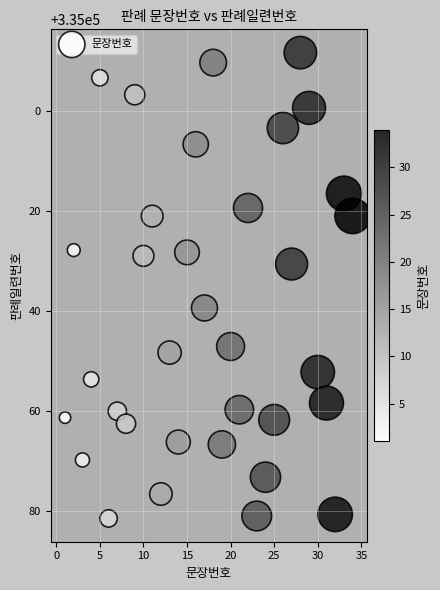

What Y value in the scatter plot is closest to 335034?

335030.7